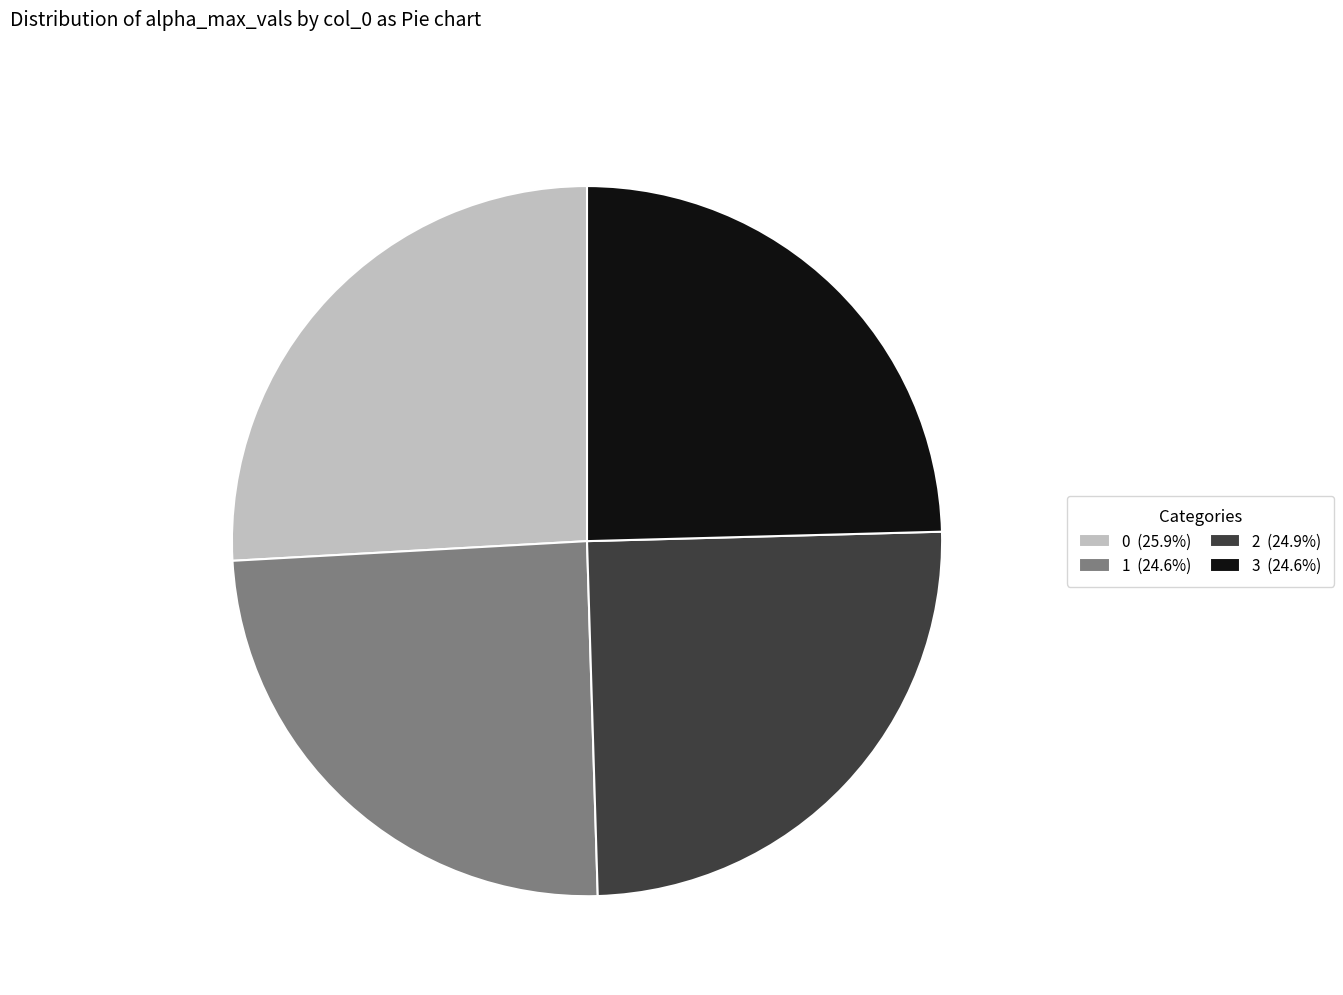

What is the ratio of the value at 0 to the value at 3?

1.1